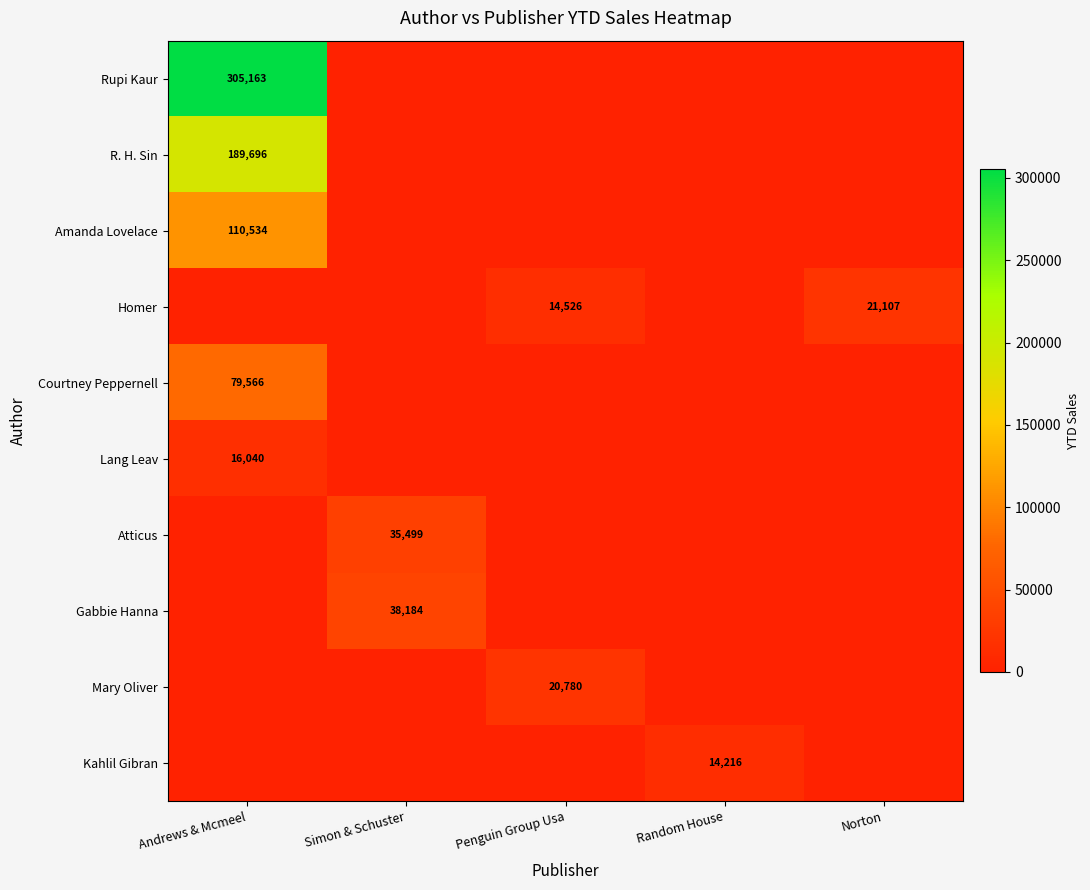

True or false: Homer has a value of 14526 at Penguin Group Usa.

True